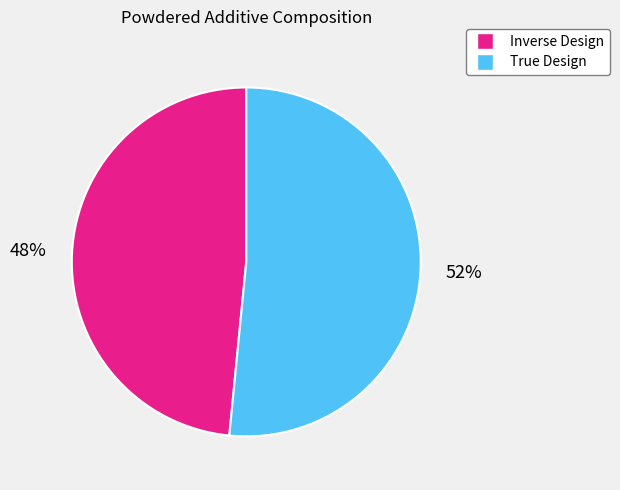

To the nearest percent, what portion does True Design represent?

52%